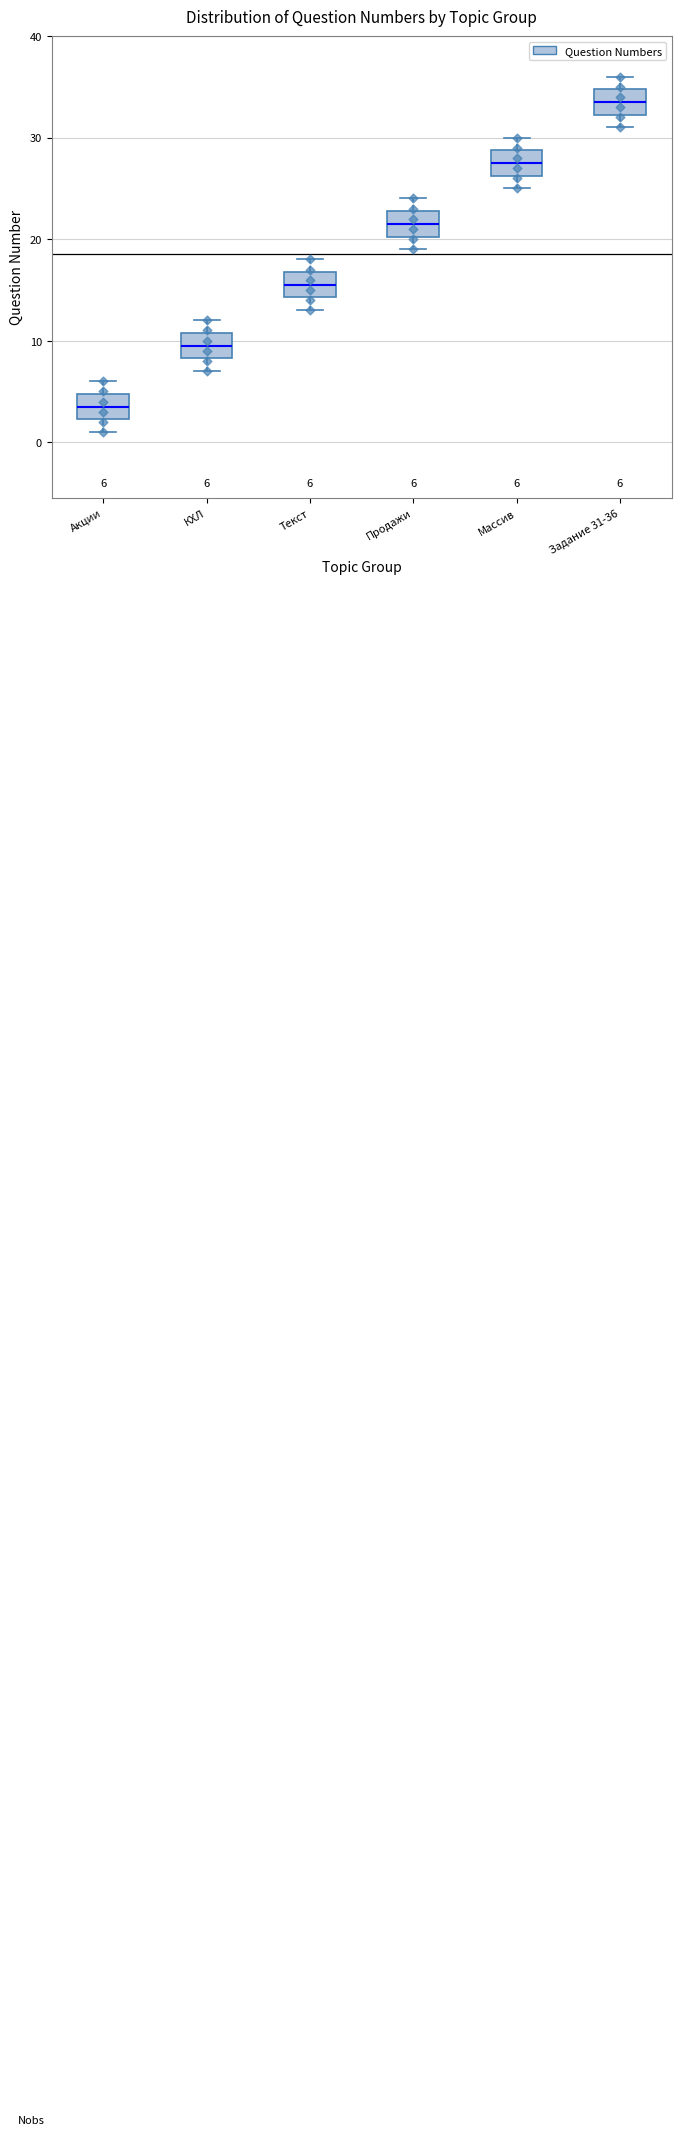

Which box's median line is the lowest?

Акции